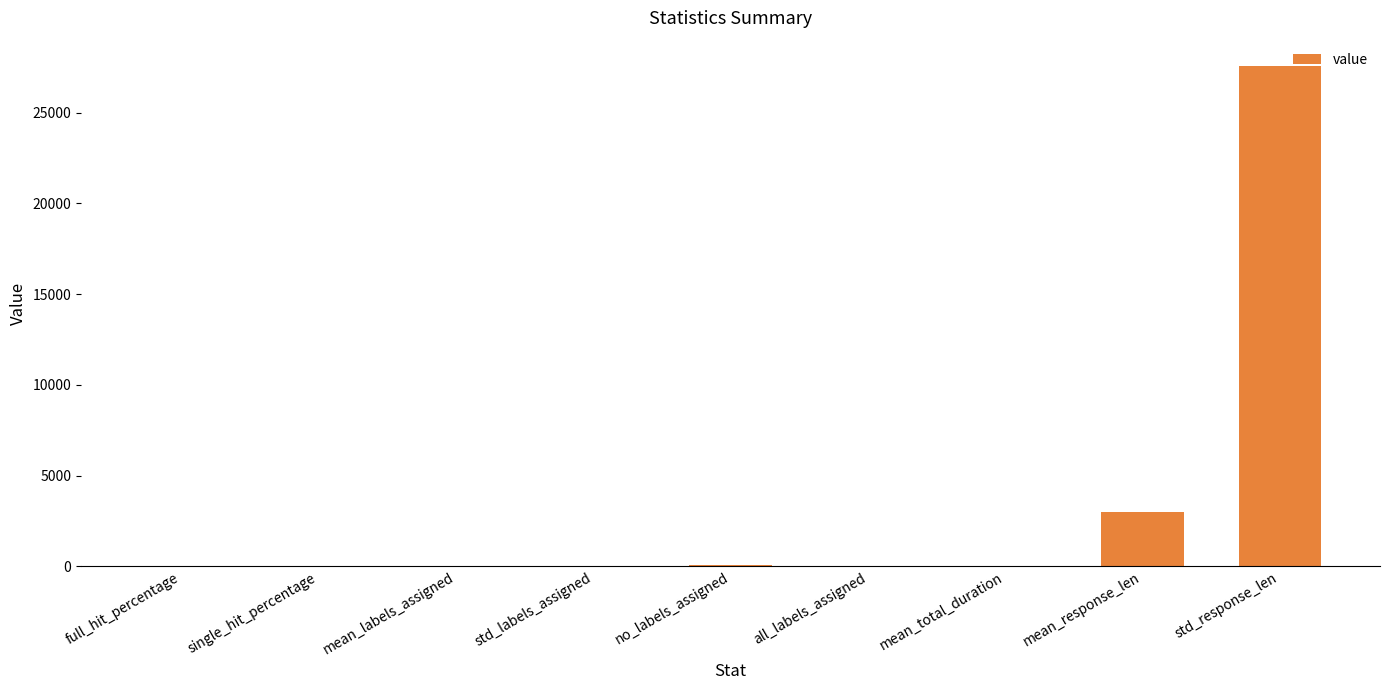

The chart shows a value of -13072.7 at all_labels_assigned. True or false?

False